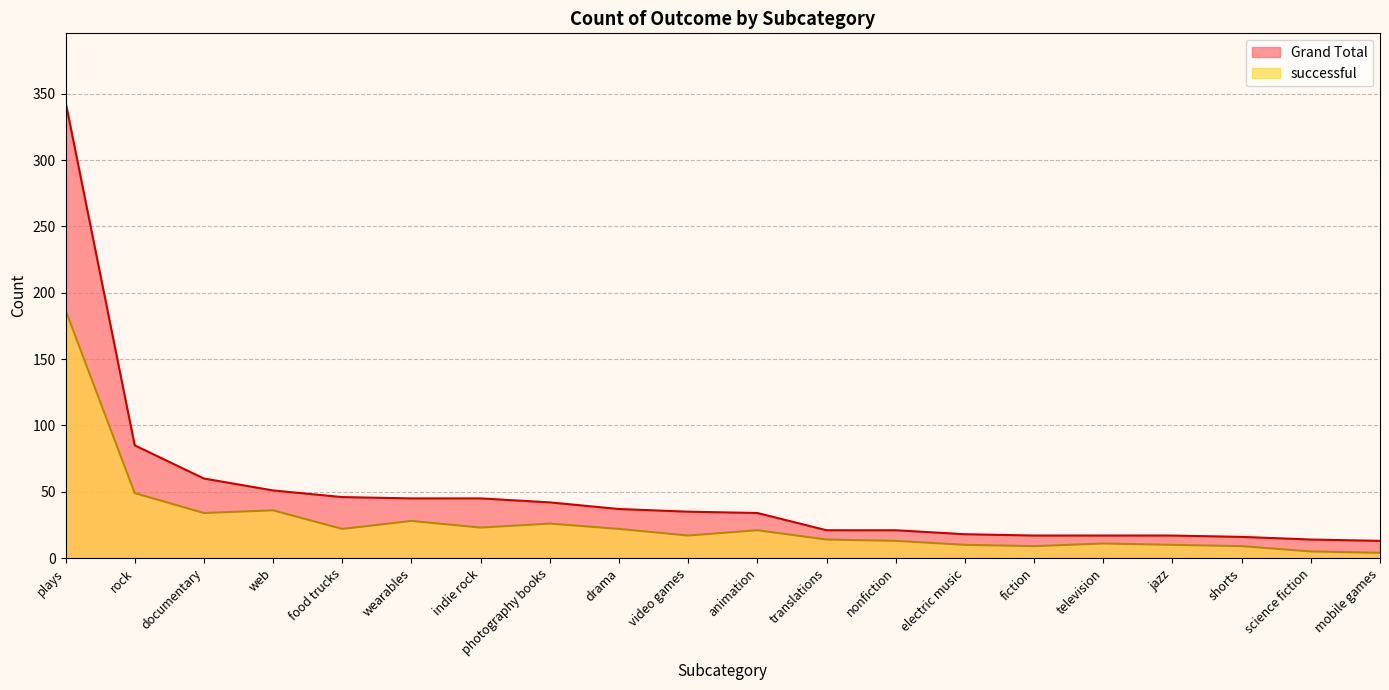

What value does the successful series have at plays?

187